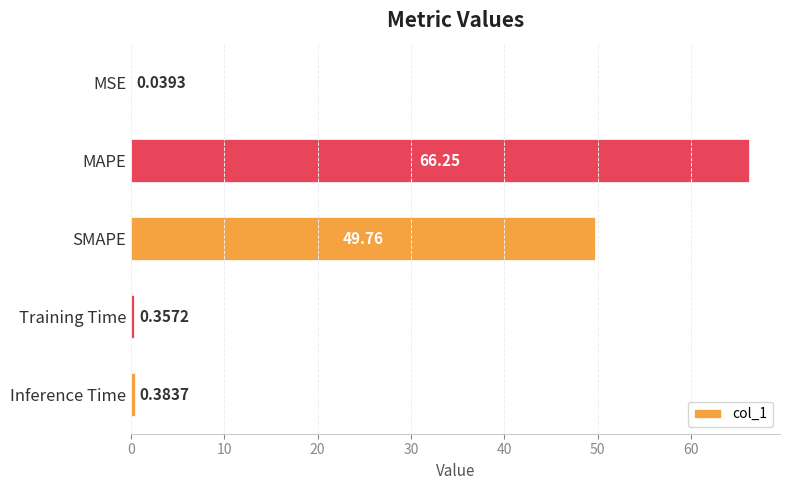

How many distinct data groups are displayed?

1